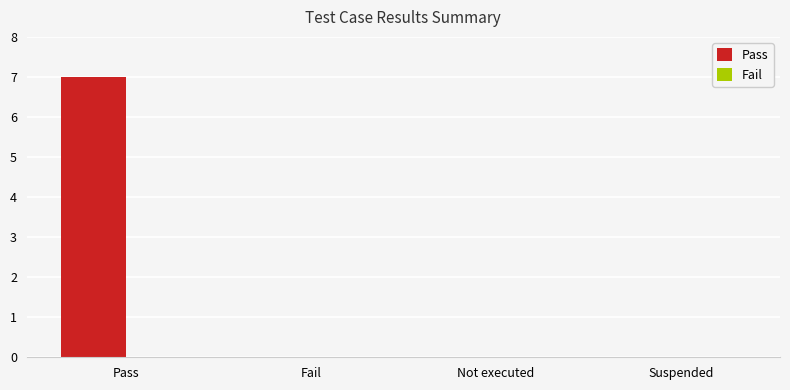

The value at Suspended is 0. True or false?

True